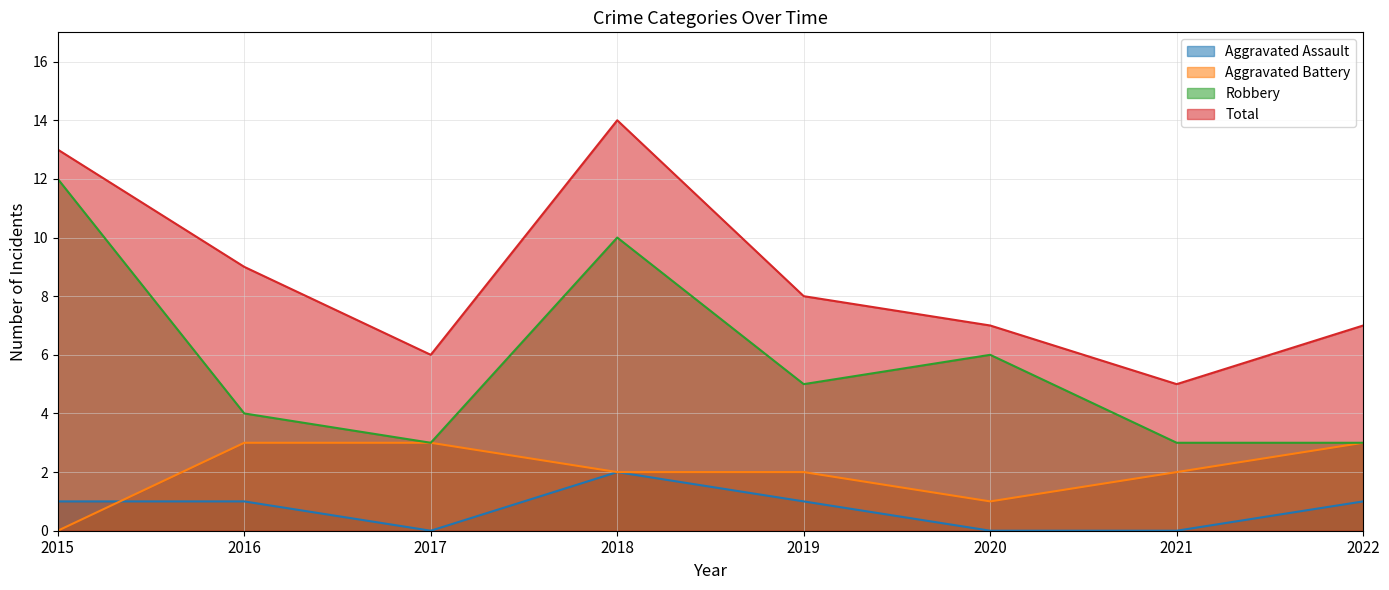

Reading left to right, transcribe all the data shown in this chart.

Aggravated Assault: 2015=1	2016=1	2017=0	2018=2	2019=1	2020=0	2021=0	2022=1
Aggravated Battery: 2015=0	2016=3	2017=3	2018=2	2019=2	2020=1	2021=2	2022=3
Robbery: 2015=12	2016=4	2017=3	2018=10	2019=5	2020=6	2021=3	2022=3
Total: 2015=13	2016=9	2017=6	2018=14	2019=8	2020=7	2021=5	2022=7